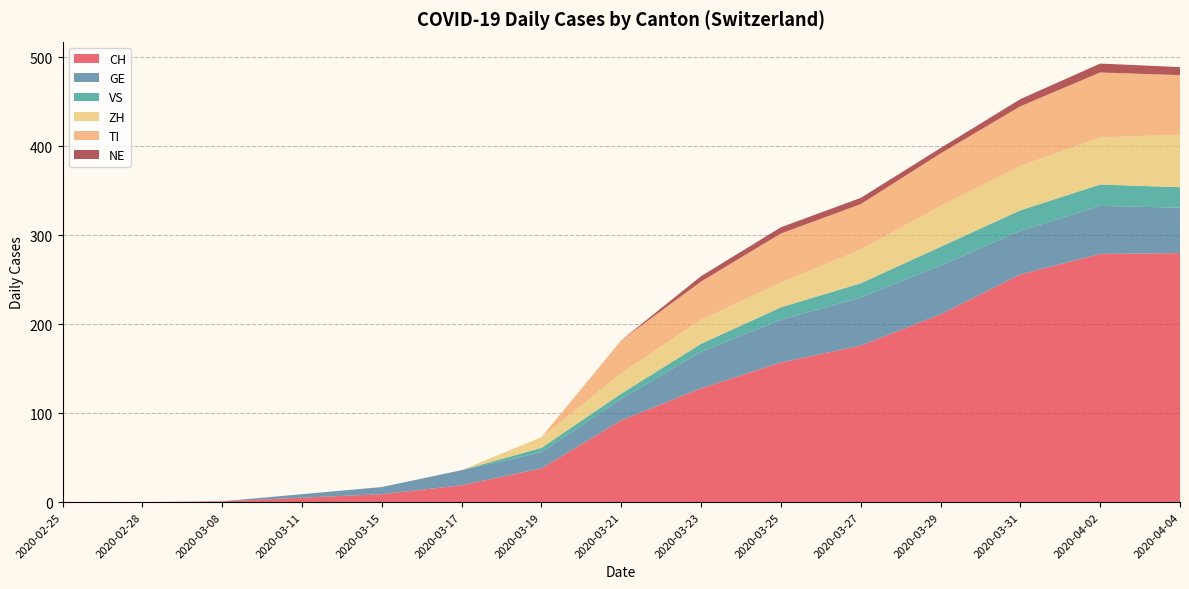

Reading left to right, what are all the values shown in this chart?

CH: 2020-02-25=0	2020-02-28=0	2020-03-08=1	2020-03-11=5	2020-03-15=9	2020-03-17=19	2020-03-19=38	2020-03-21=92	2020-03-23=128	2020-03-25=157	2020-03-27=176	2020-03-29=211	2020-03-31=256	2020-04-02=279	2020-04-04=280
GE: 2020-02-25=0	2020-02-28=0	2020-03-08=0	2020-03-11=4	2020-03-15=8	2020-03-17=17	2020-03-19=18	2020-03-21=24	2020-03-23=41	2020-03-25=48	2020-03-27=54	2020-03-29=55	2020-03-31=49	2020-04-02=54	2020-04-04=51
VS: 2020-02-25=0	2020-02-28=0	2020-03-08=0	2020-03-11=0	2020-03-15=0	2020-03-17=0	2020-03-19=5	2020-03-21=6	2020-03-23=9	2020-03-25=14	2020-03-27=16	2020-03-29=21	2020-03-31=23	2020-04-02=24	2020-04-04=23
ZH: 2020-02-25=0	2020-02-28=0	2020-03-08=0	2020-03-11=0	2020-03-15=0	2020-03-17=0	2020-03-19=12	2020-03-21=23	2020-03-23=27	2020-03-25=28	2020-03-27=38	2020-03-29=46	2020-03-31=50	2020-04-02=53	2020-04-04=59
TI: 2020-02-25=0	2020-02-28=0	2020-03-08=0	2020-03-11=0	2020-03-15=0	2020-03-17=0	2020-03-19=0	2020-03-21=37	2020-03-23=43	2020-03-25=55	2020-03-27=51	2020-03-29=59	2020-03-31=67	2020-04-02=73	2020-04-04=67
NE: 2020-02-25=0	2020-02-28=0	2020-03-08=0	2020-03-11=0	2020-03-15=0	2020-03-17=0	2020-03-19=0	2020-03-21=0	2020-03-23=6	2020-03-25=7	2020-03-27=7	2020-03-29=6	2020-03-31=8	2020-04-02=10	2020-04-04=9